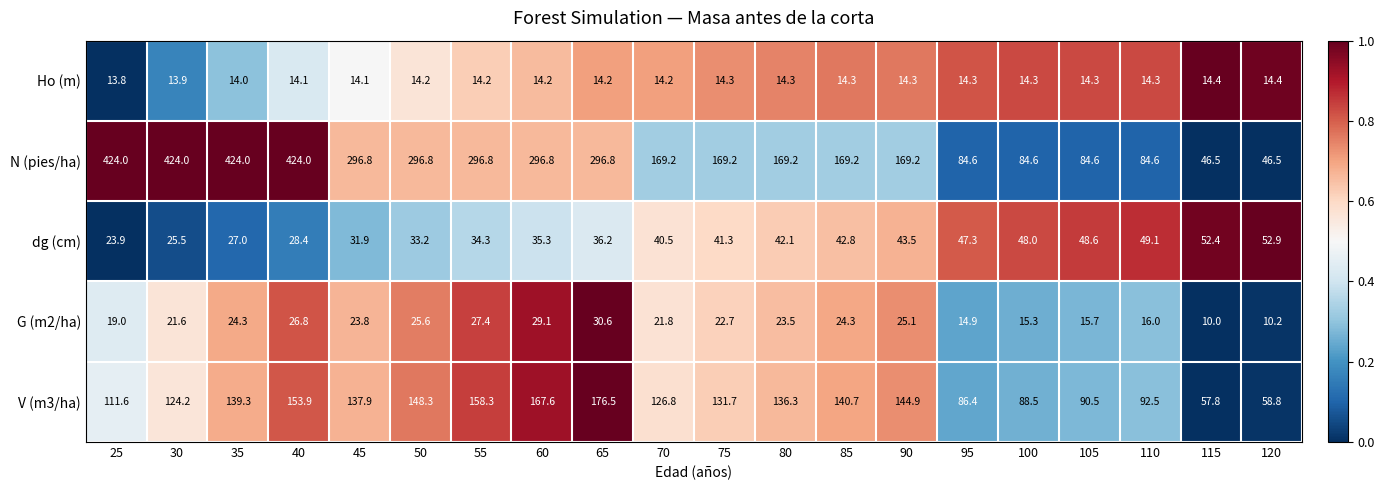

The V (m3/ha) series shows 30.7 at 120. True or false?

False